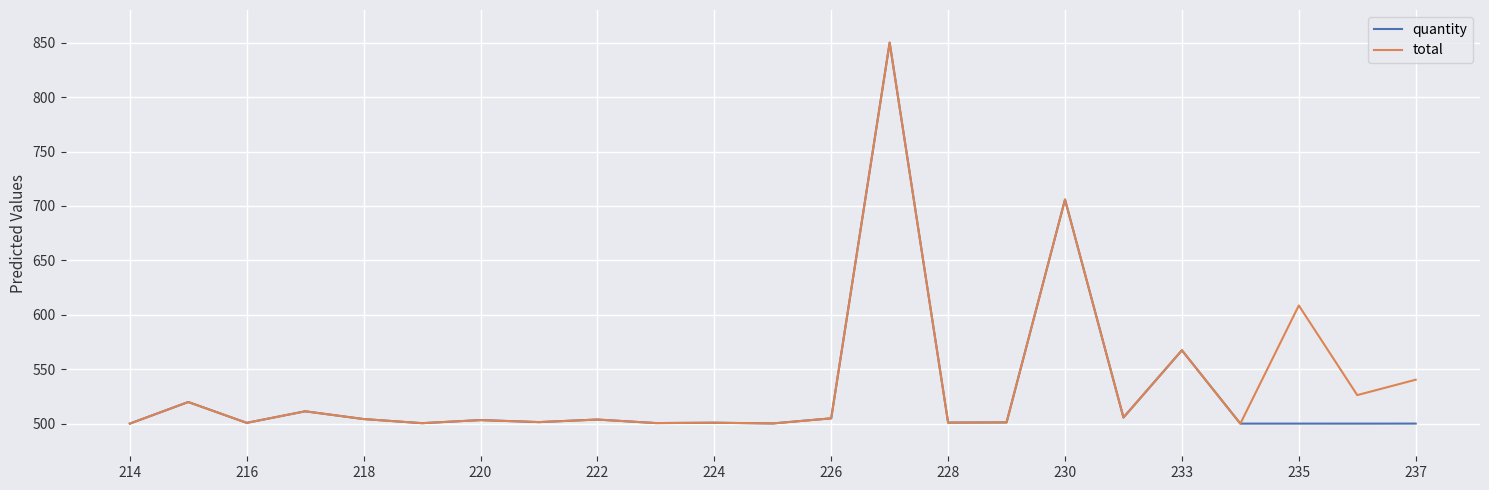

What is the maximum value shown in the chart?

850.0